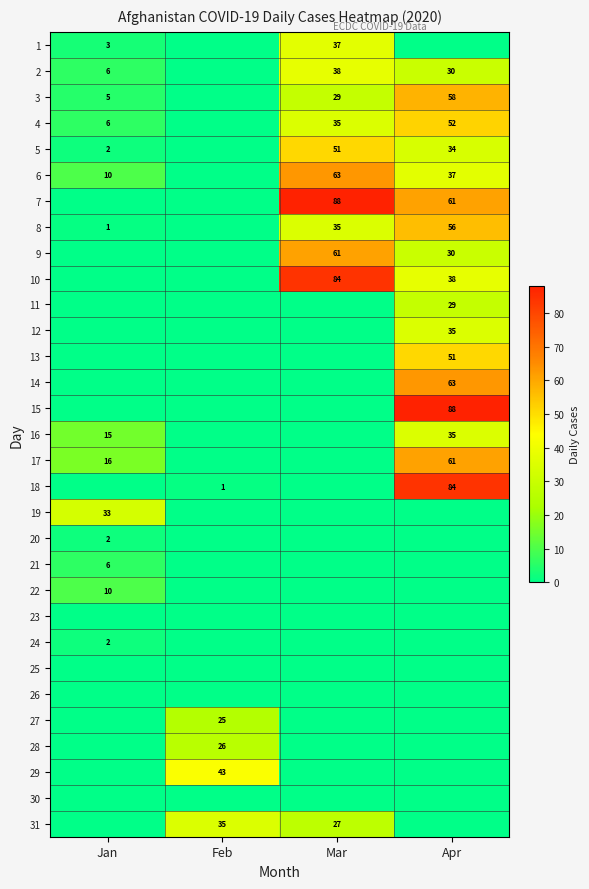

What is the difference between the highest and lowest values at Apr?

88